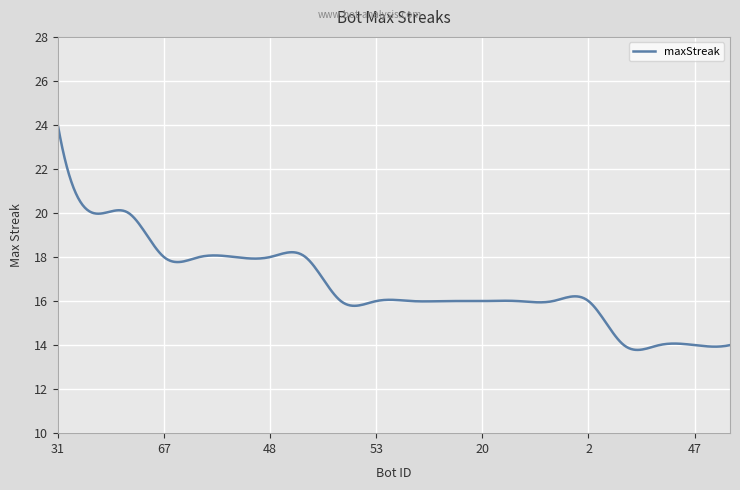

What is the minimum value shown in the chart?

13.8